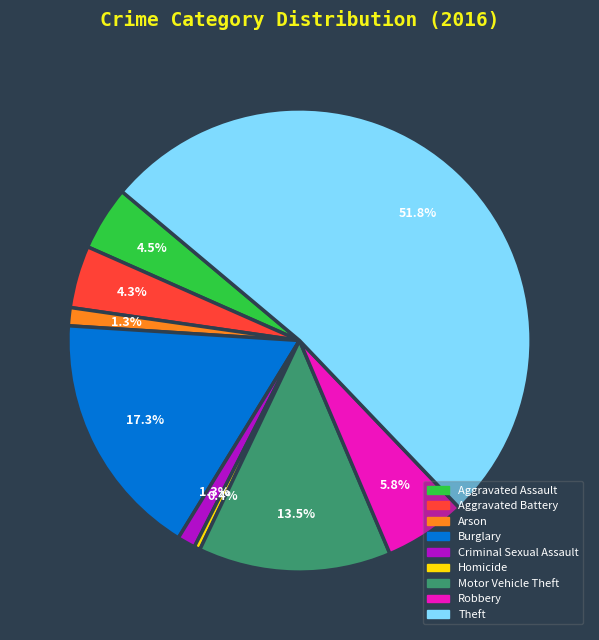

Is it true that Burglary is 28% of the pie?

False